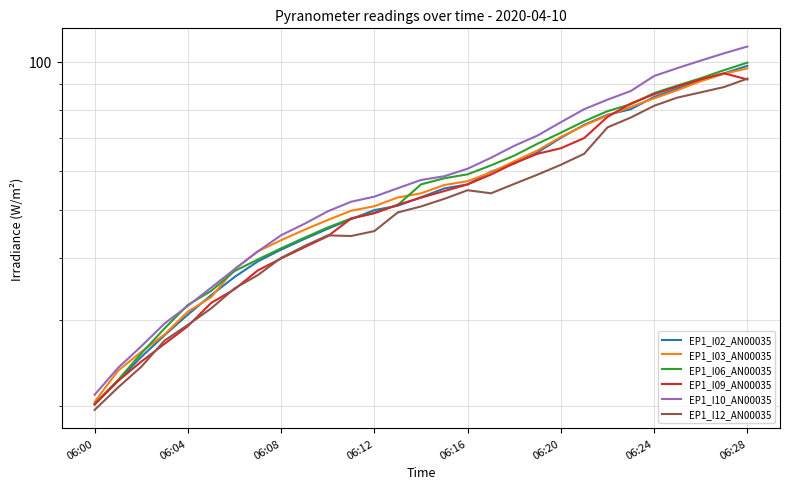

What is the smallest value displayed?

19.7